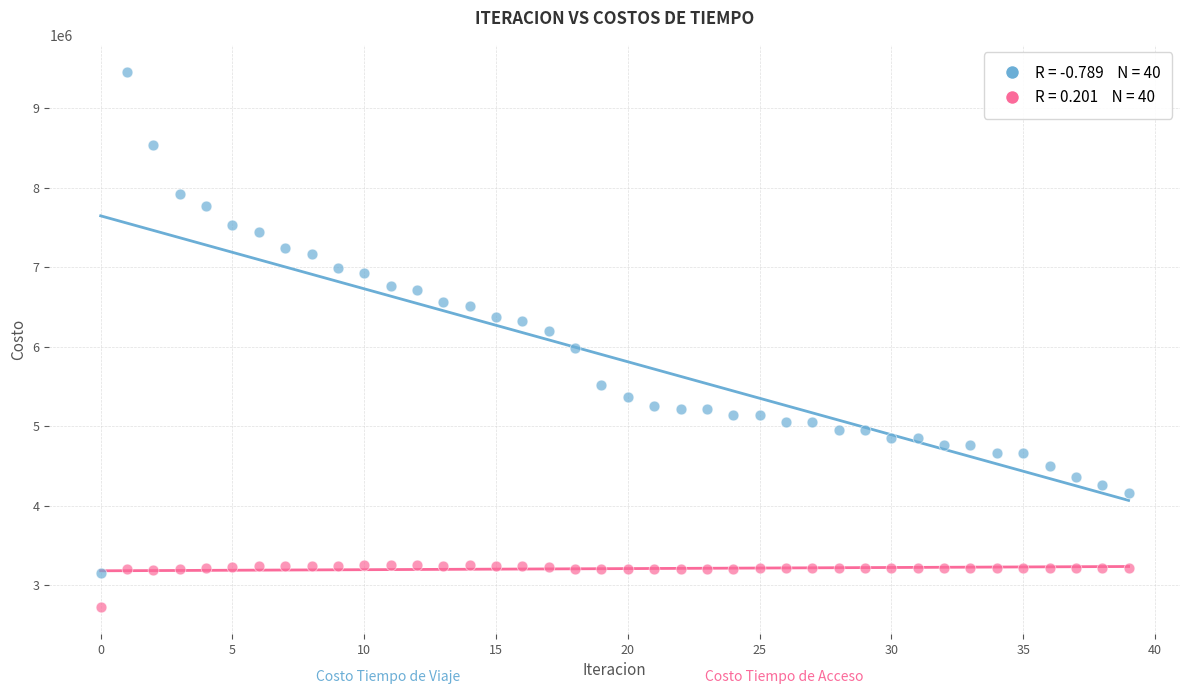

Across all data points, what is the range of Y values (max minus min)?

6737375.6